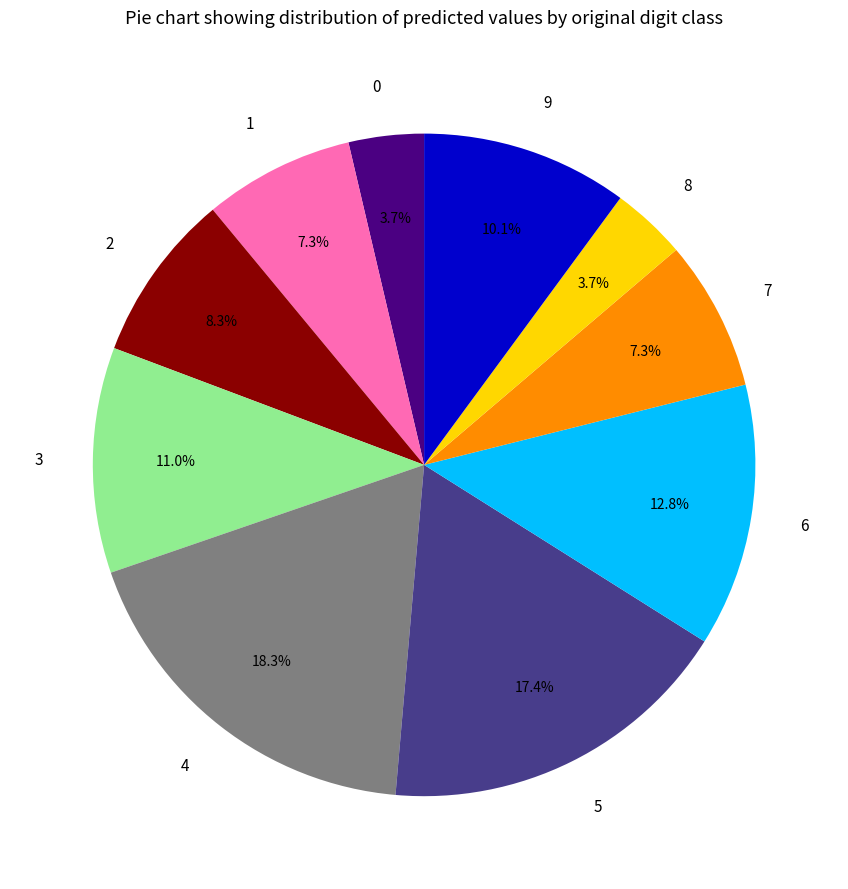

To the nearest percent, what is the average slice percentage?

10%